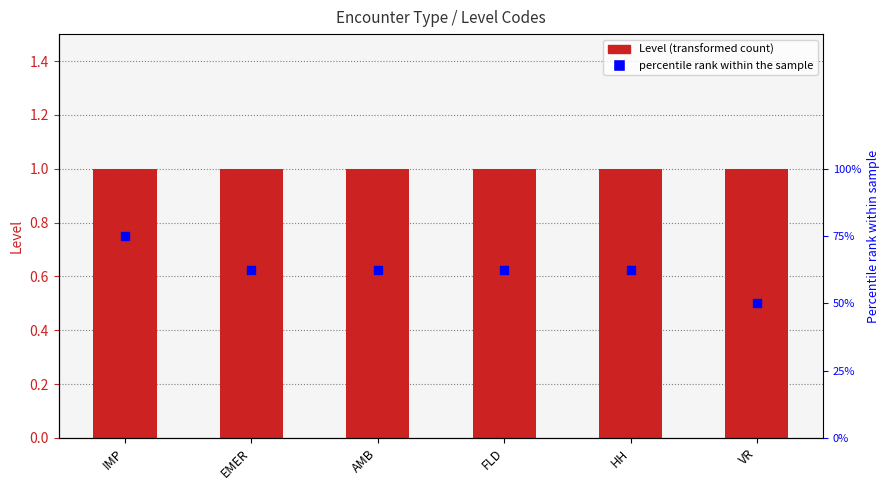

At how many categories does at least one series exceed 8?

6